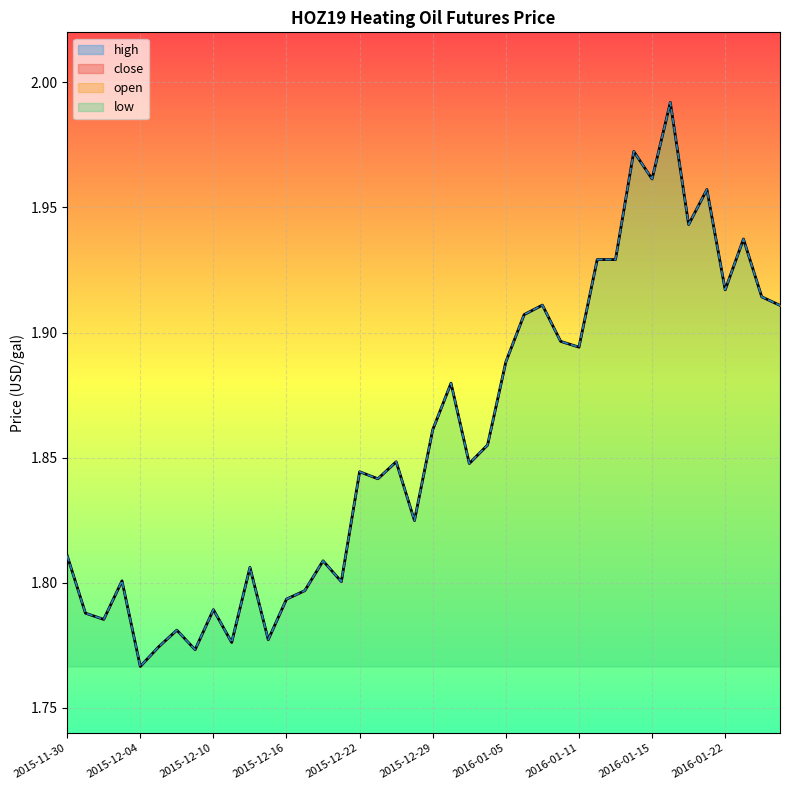

Is the value of close at 2015-12-30 greater than the value of high at 2015-12-28?

Yes